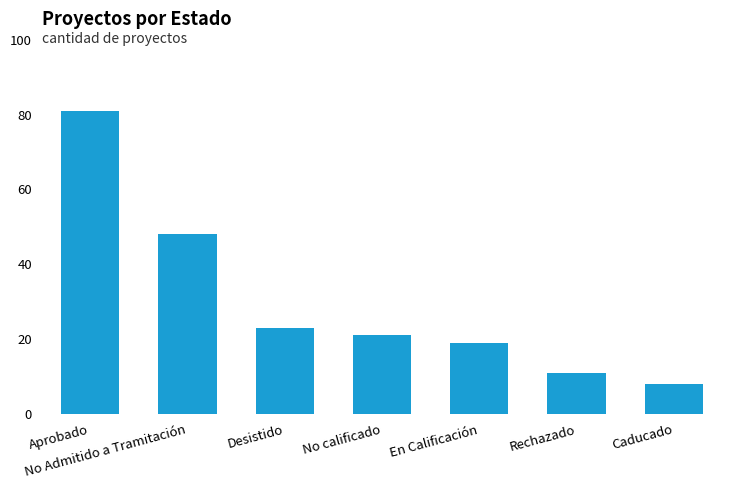

What is the difference between the maximum and minimum values?

73